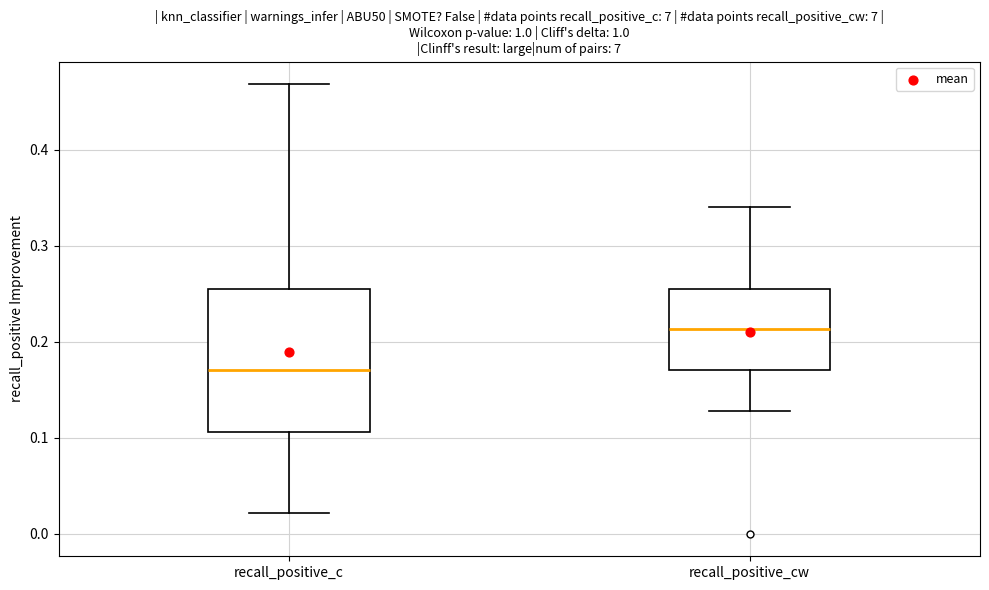

Reading left to right, transcribe this box plot: for each box, give where its median line is, the range the box spans, and where its two whiskers end, as read against the y-axis. The values are not printed on the chart, so give them approximately, as read against the axis.

recall_positive_c: median 0.17, box 0.11 to 0.26, whiskers 0.02 to 0.47
recall_positive_cw: median 0.21, box 0.17 to 0.26, whiskers 0.13 to 0.34